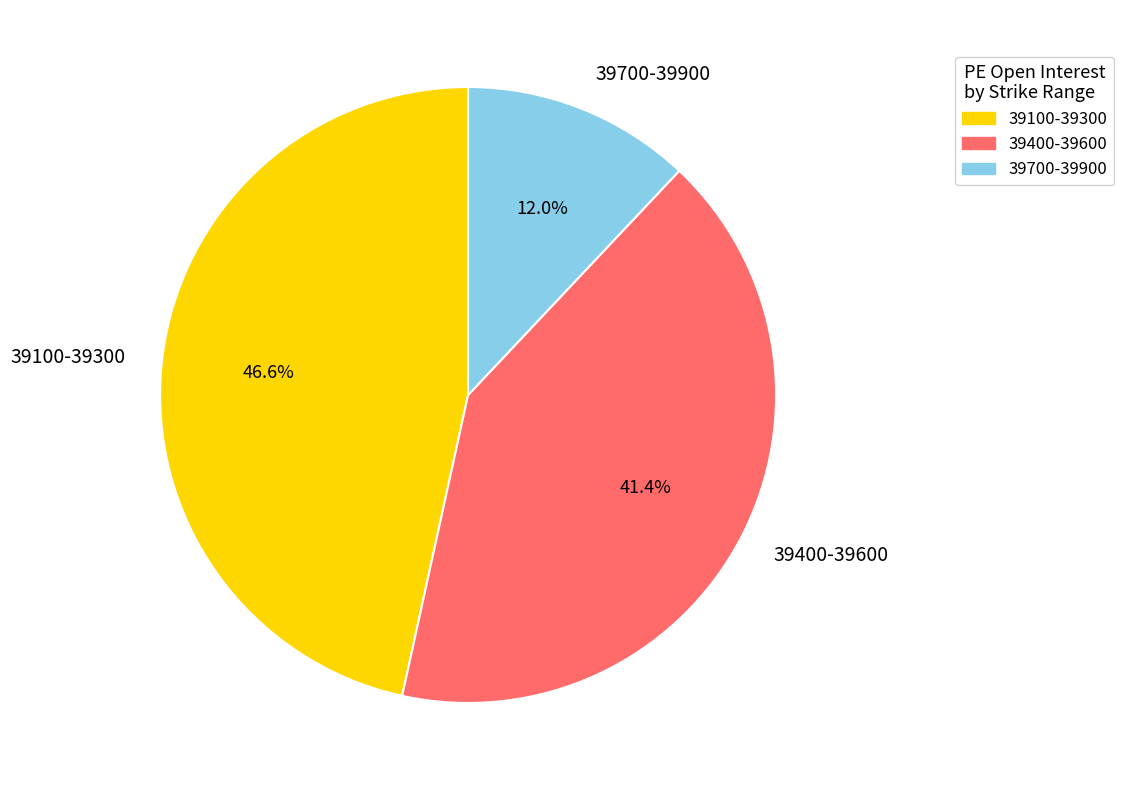

Is there any slice that represents more than half of the pie?

No